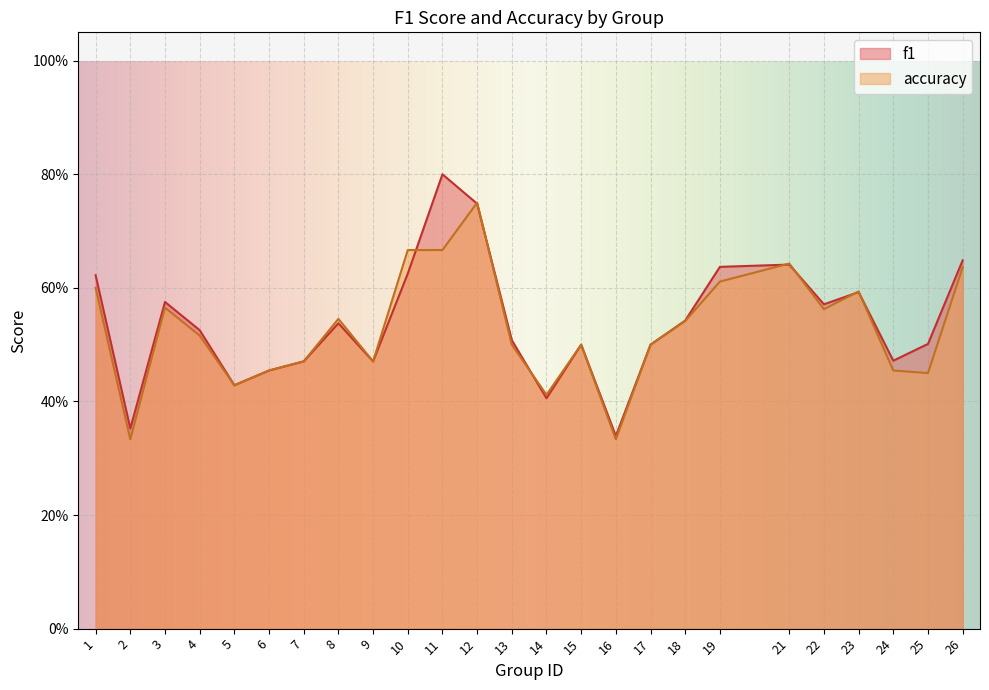

Where is the first local maximum for f1?

3